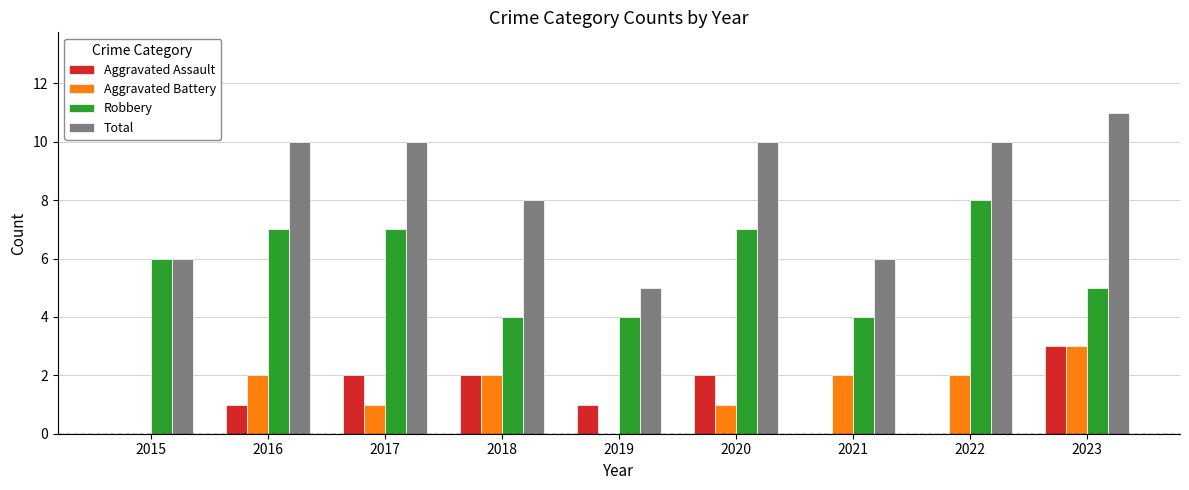

What is the average value of the Aggravated Battery series?

1